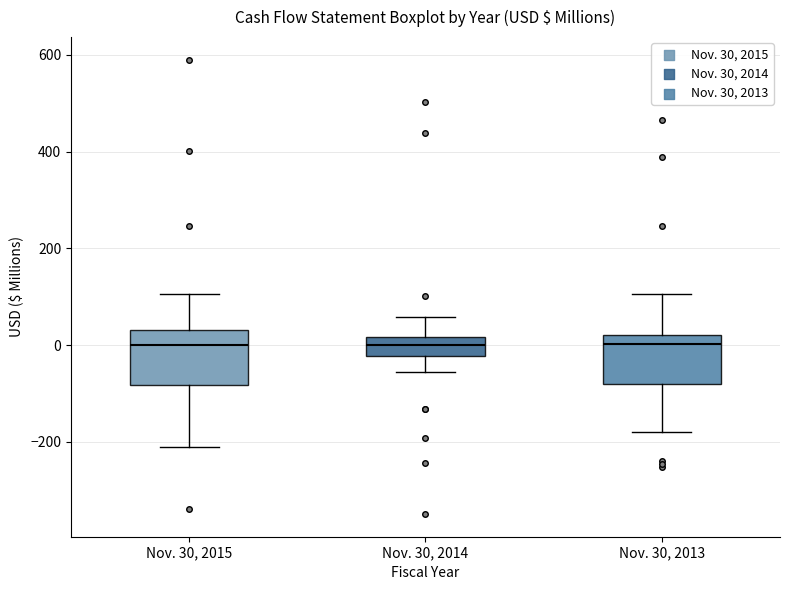

Reading left to right, read every box against the y-axis: the position of its median line, the range the box covers, and the ends of its whiskers. The values are not printed on the chart, so give them approximately, as read against the axis.

Nov. 30, 2015: median 0, box -80 to 40, whiskers -220 to 100
Nov. 30, 2014: median 0, box -20 to 20, whiskers -60 to 60
Nov. 30, 2013: median 0, box -80 to 20, whiskers -180 to 100